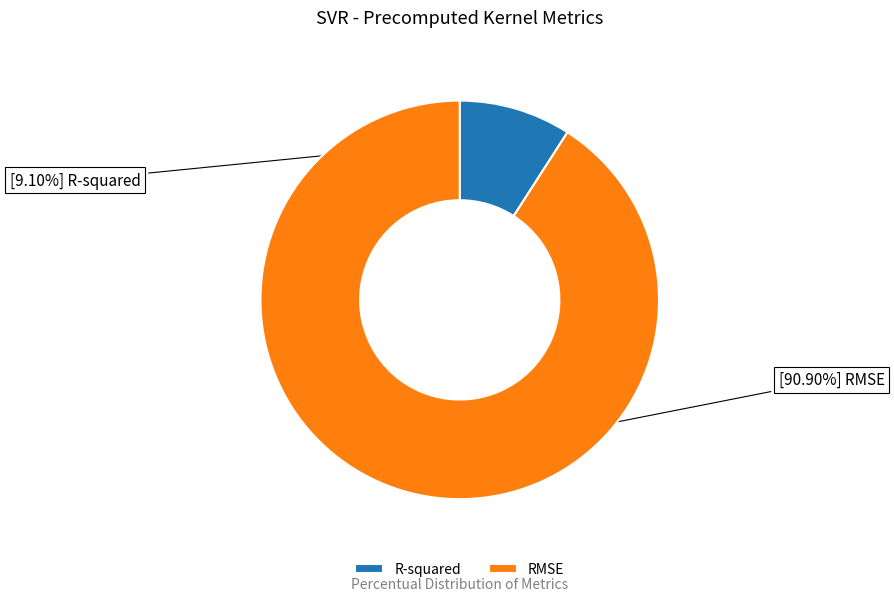

The RMSE slice represents 91% of the pie. True or false?

True